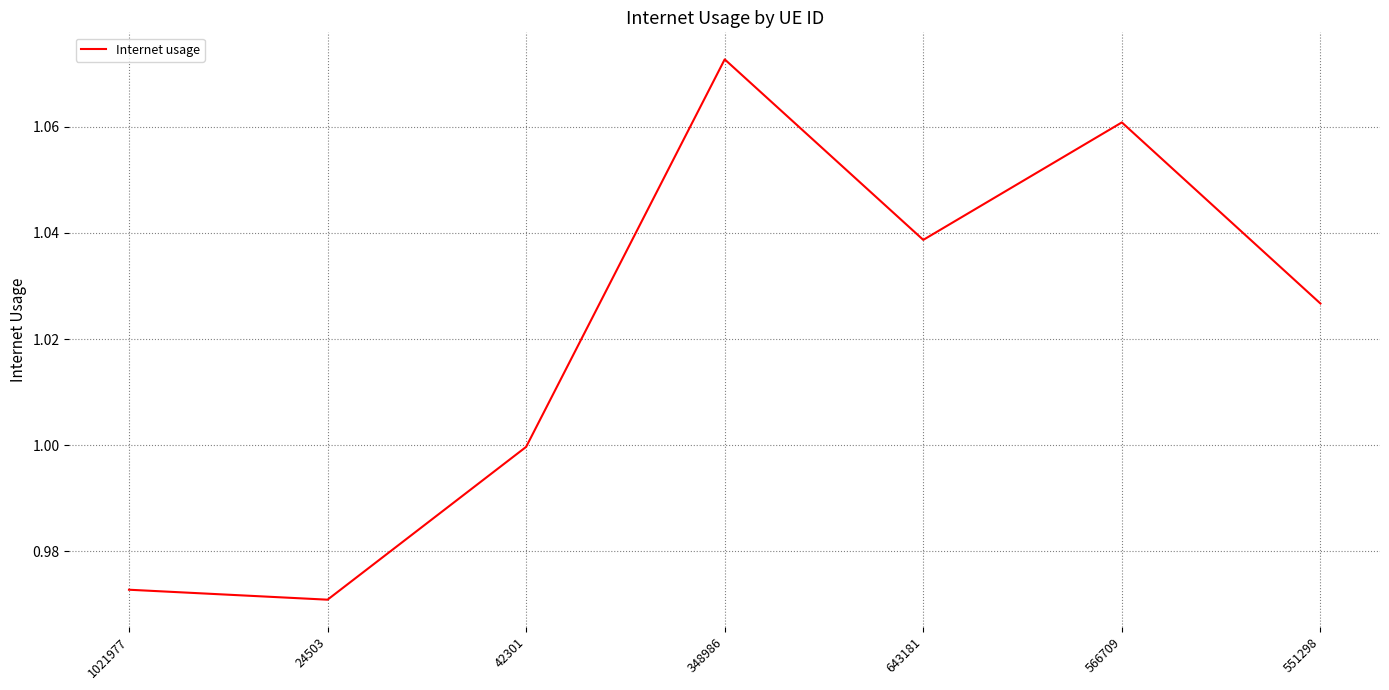

What is the sum of all values?

7.1